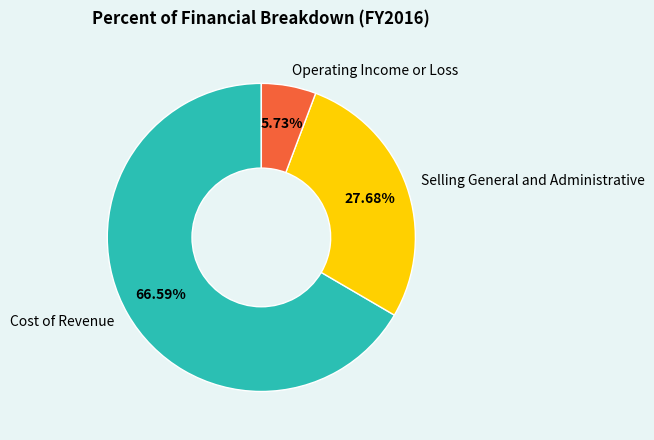

Is it true that Operating Income or Loss is 6% of the pie?

True